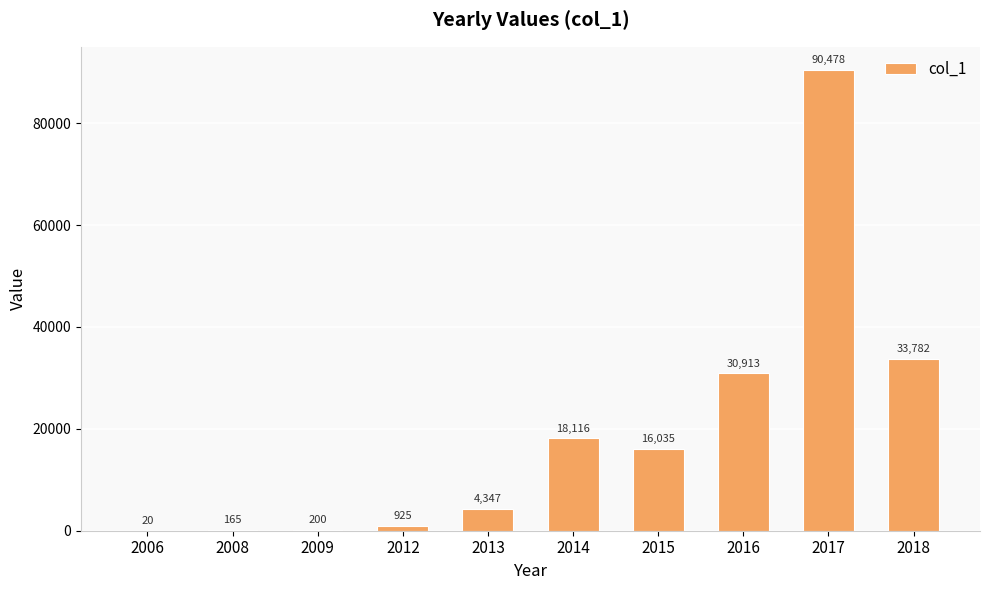

Which has a higher value, 2008 or 2018?

2018